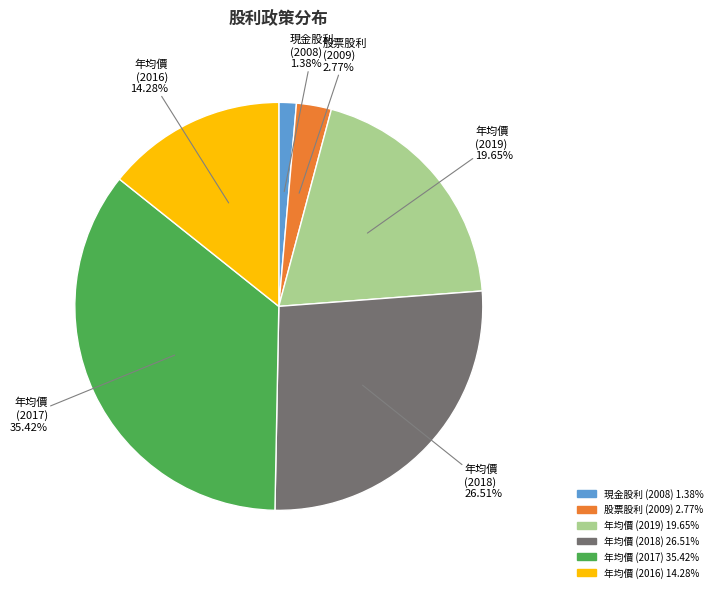

Which has a higher value, 年均價 (2018) or 現金股利 (2008)?

年均價 (2018)